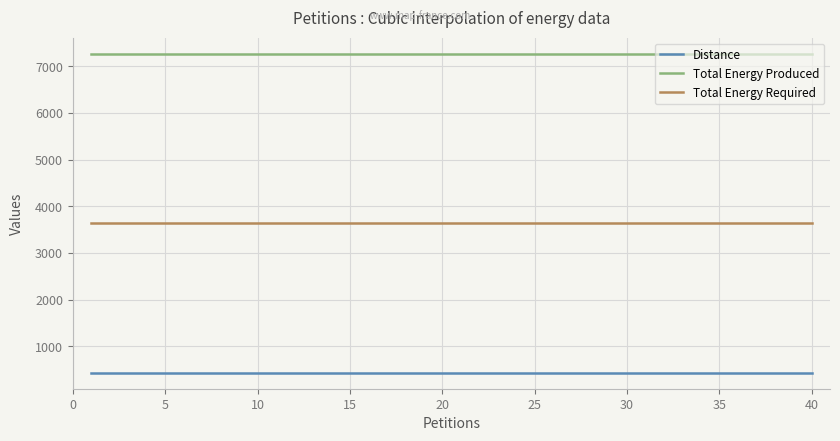

How many lines are shown in the chart?

3